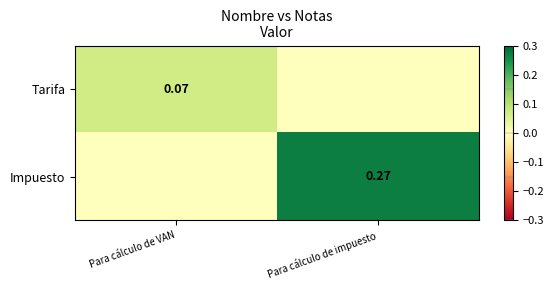

The value of Impuesto at Para cálculo de VAN is 0.1. True or false?

False